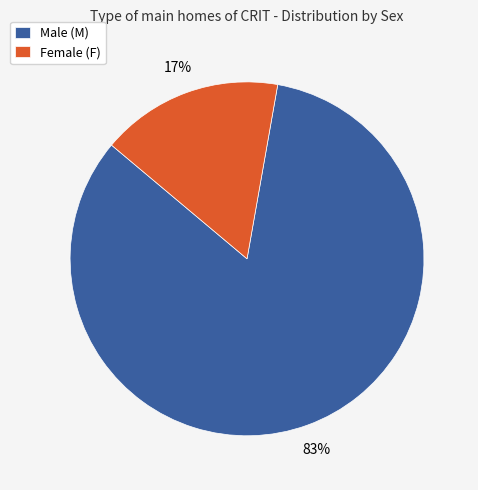

To the nearest percent, what portion does Male (M) represent?

83%